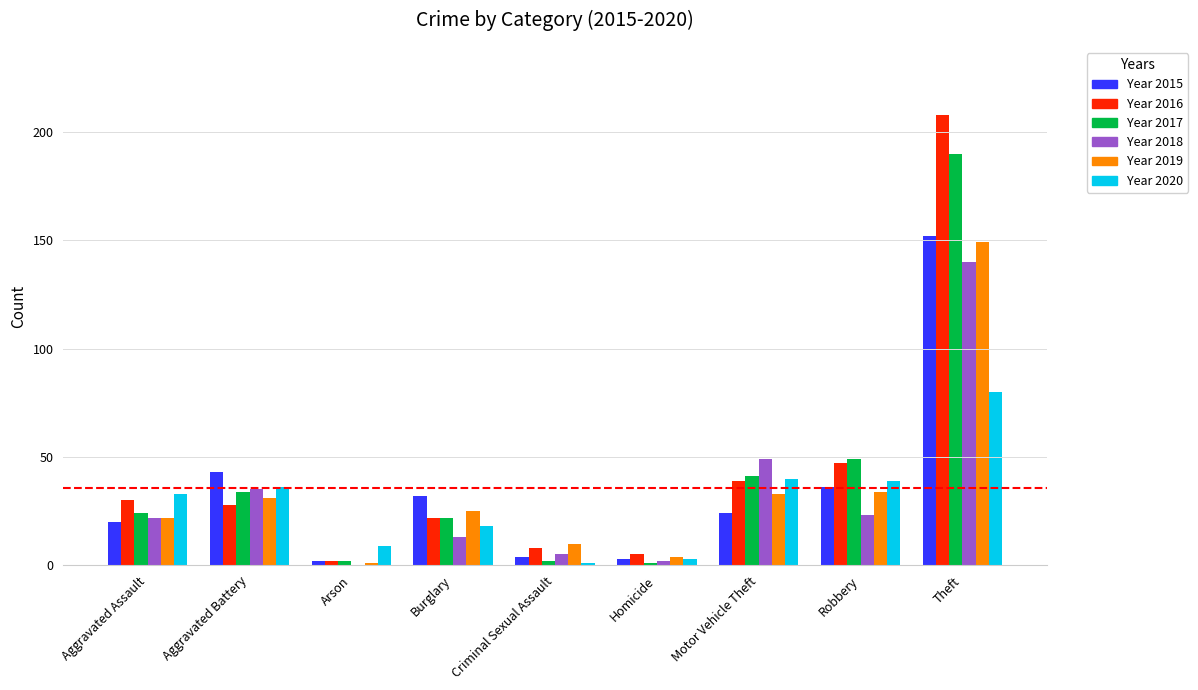

What is the greatest value displayed?

208